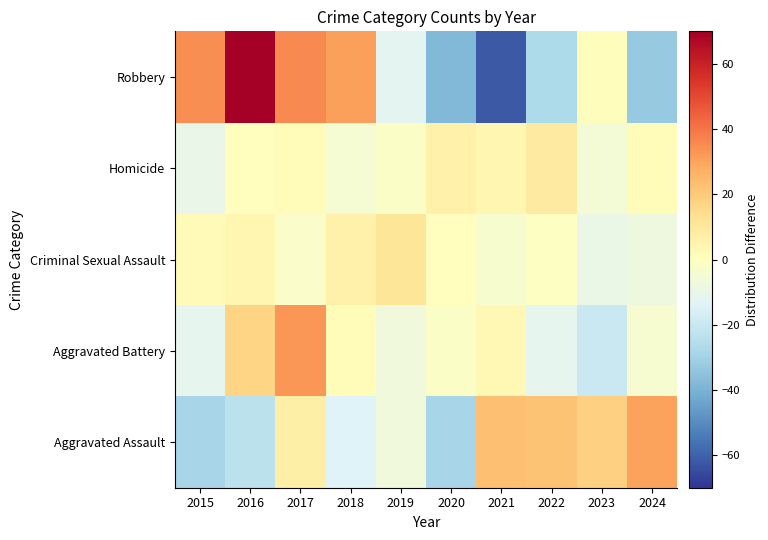

Reading left to right, transcribe all the data shown in this chart.

Aggravated Assault: 2015=-28.7	2016=-23.7	2017=7.3	2018=-13.7	2019=-6.7	2020=-28.7	2021=23.3	2022=22.3	2023=18.3	2024=30.3
Aggravated Battery: 2015=-11.0	2016=17.0	2017=33.0	2018=2.0	2019=-7.0	2020=-2.0	2021=3.0	2022=-11.0	2023=-20.0	2024=-4.0
Criminal Sexual Assault: 2015=2.3	2016=4.3	2017=-2.7	2018=6.3	2019=11.3	2020=0.3	2021=-3.7	2022=-0.7	2023=-9.7	2024=-7.7
Homicide: 2015=-9.9	2016=0.1	2017=1.1	2018=-4.9	2019=-1.9	2020=6.1	2021=4.1	2022=9.1	2023=-5.9	2024=2.1
Robbery: 2015=34.9	2016=69.9	2017=35.9	2018=30.9	2019=-12.1	2020=-38.1	2021=-62.1	2022=-27.1	2023=0.9	2024=-33.1